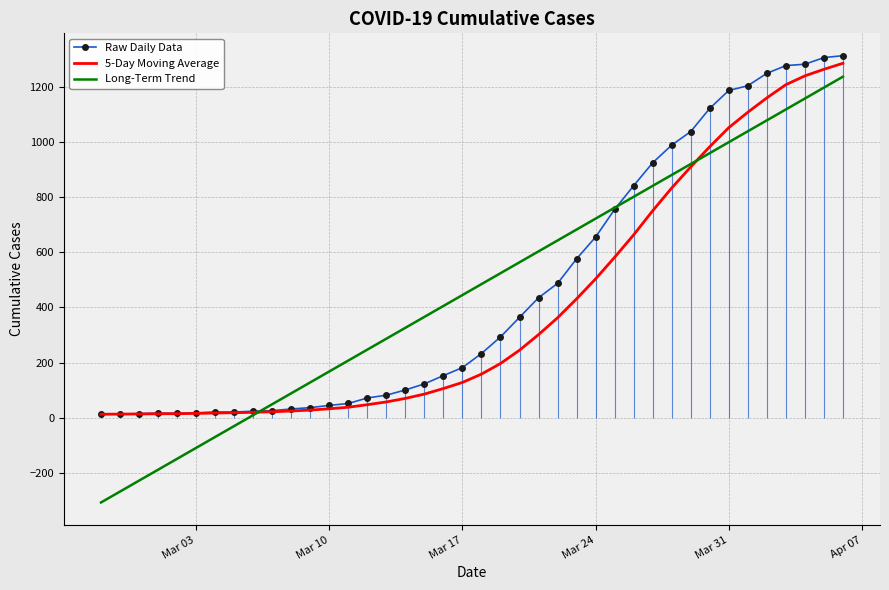

How many data points in 5-Day Moving Average are less than 158?

20